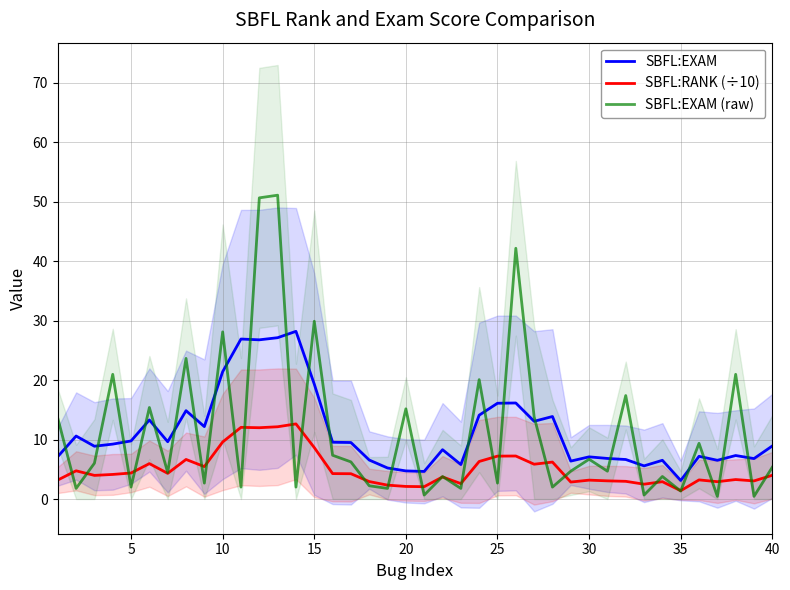

True or false: SBFL:EXAM and SBFL:RANK (÷10) intersect in this chart.

False